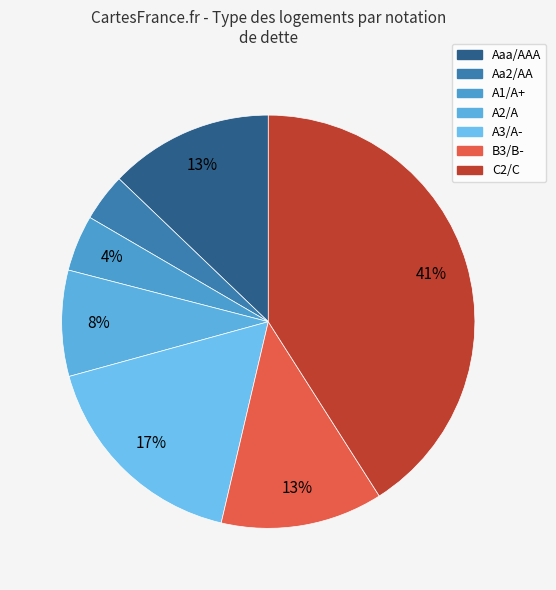

Is the sum of Aa2/AA and A2/A greater than half?

No